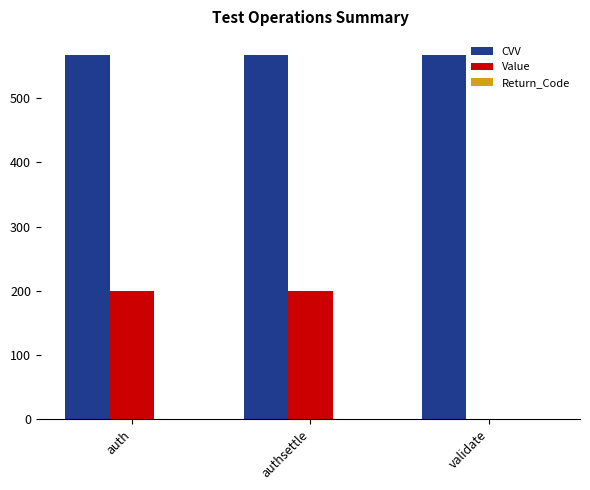

What is the maximum value shown in the chart?

567